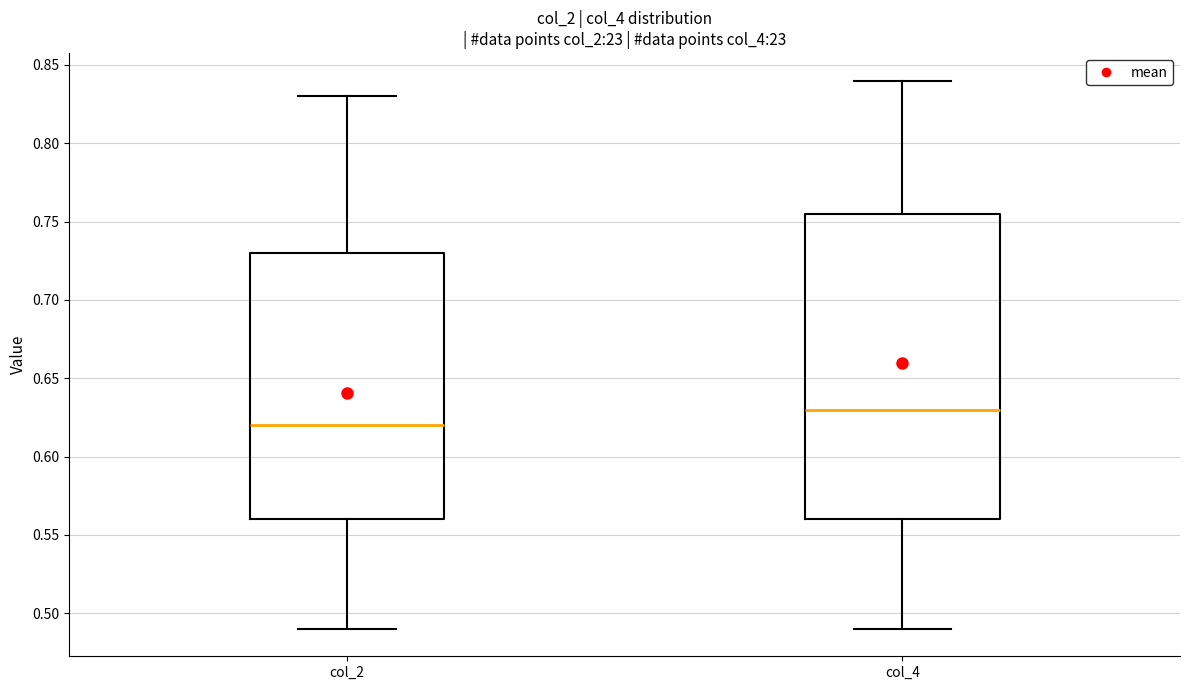

Where is the lower edge of the box for col_2 on the y-axis? The values are not printed on the chart, so give them approximately, as read against the axis.

0.560